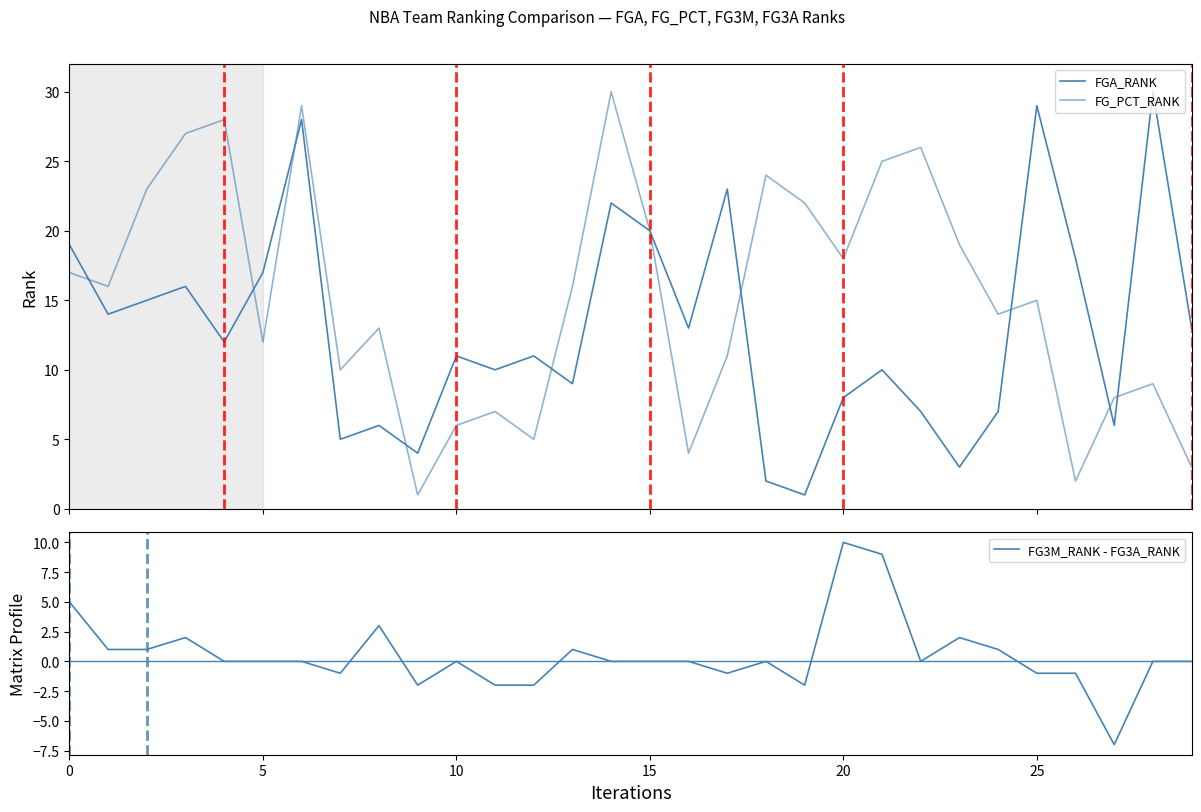

How many values in the FGA_RANK series are below 12?

15